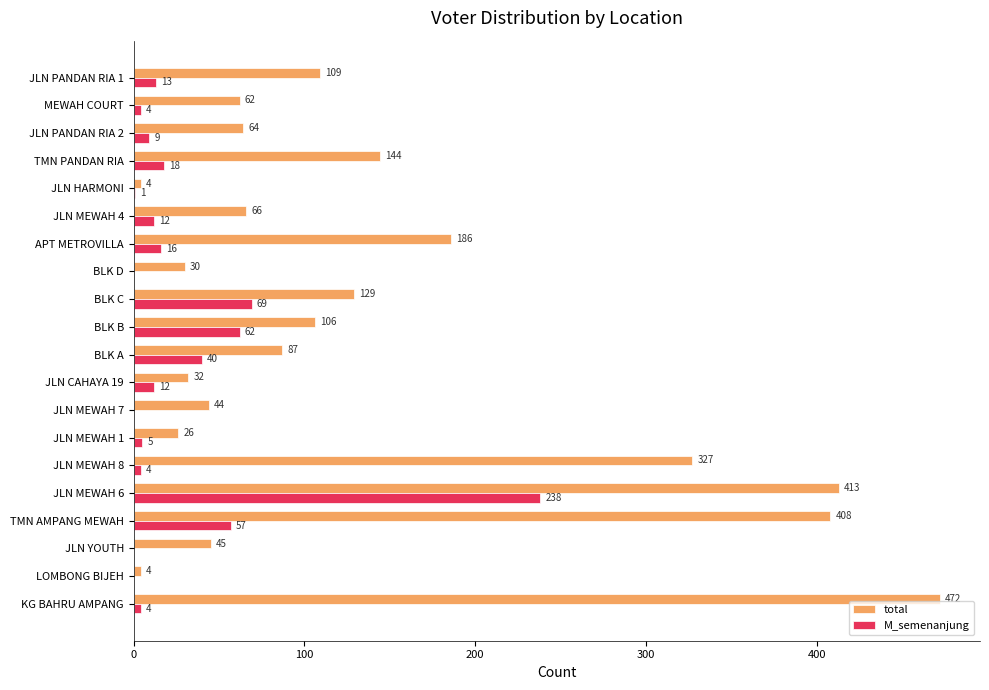

Is it true that M_semenanjung equals 0 at JLN YOUTH?

True